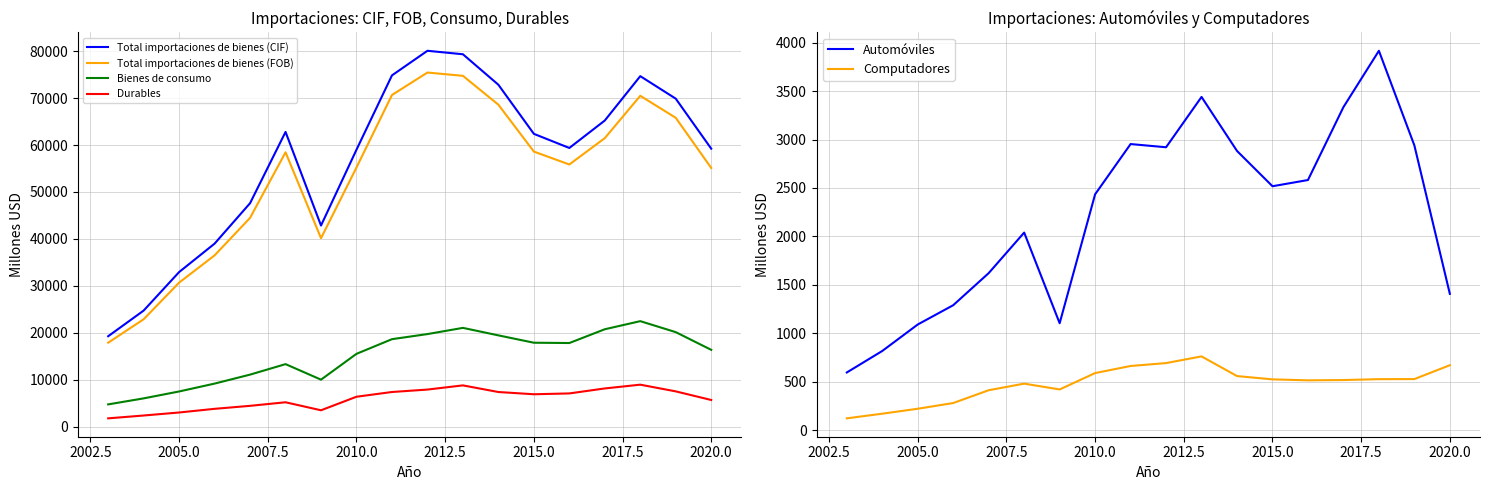

True or false: Total importaciones de bienes (CIF) and Bienes de consumo intersect in this chart.

False